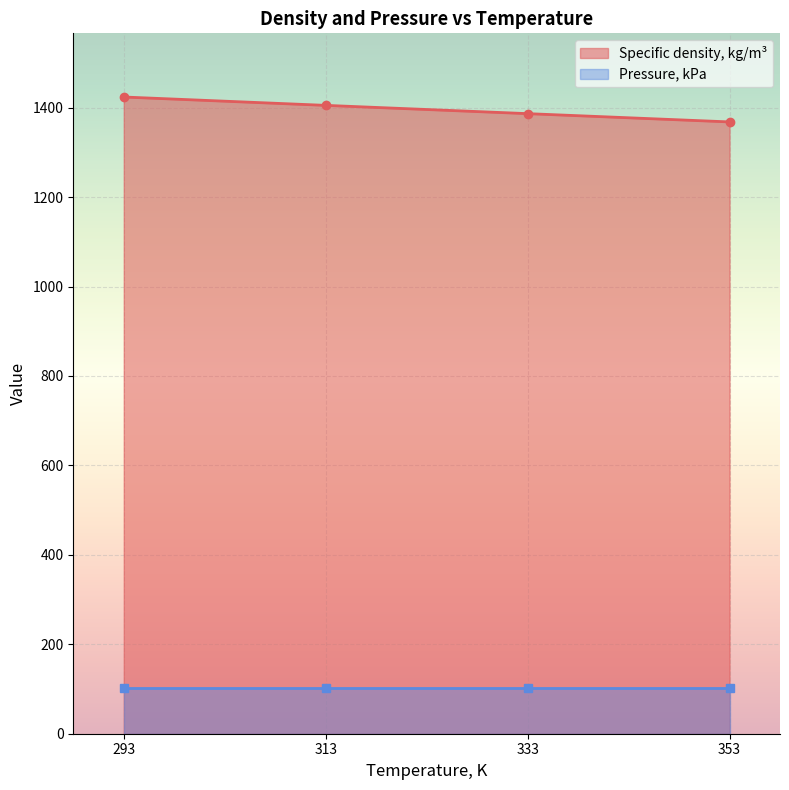

Where does the data first go above 1405?

293